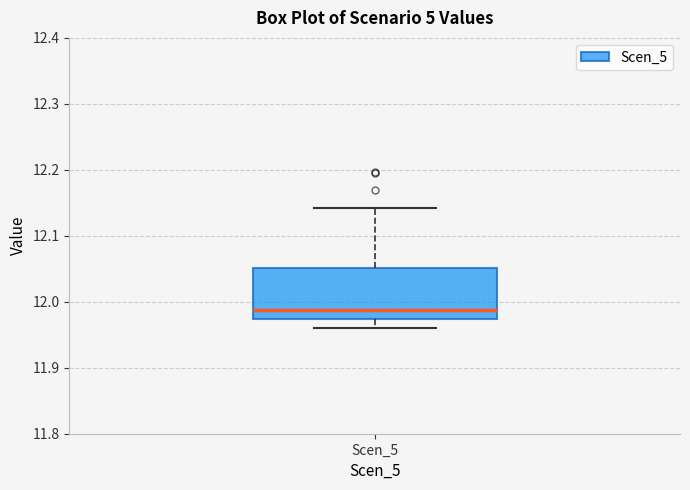

Where does the upper whisker of the box for Scen_5 end on the y-axis? The values are not printed on the chart, so give them approximately, as read against the axis.

12.14